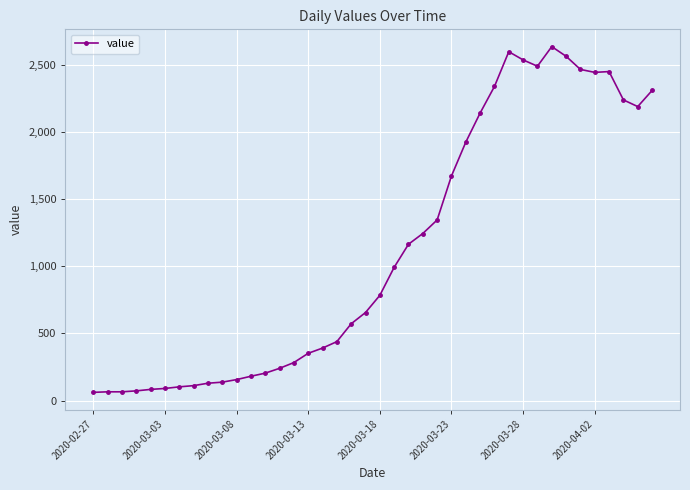

How many lines are shown in the chart?

1